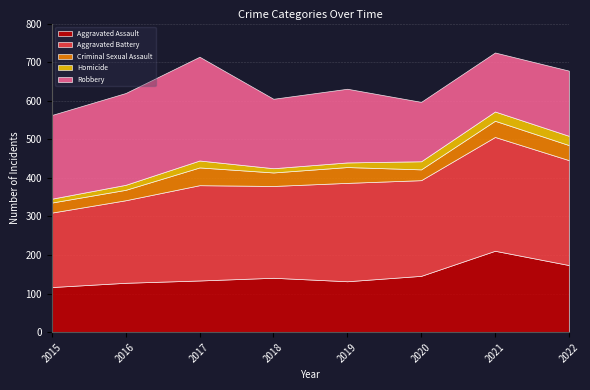

Where does the Aggravated Assault series first go above 141?

2020